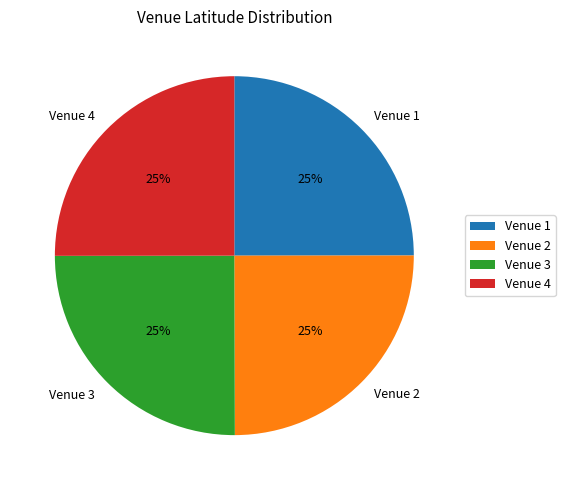

Does Venue 1 represent more than half of the total?

No